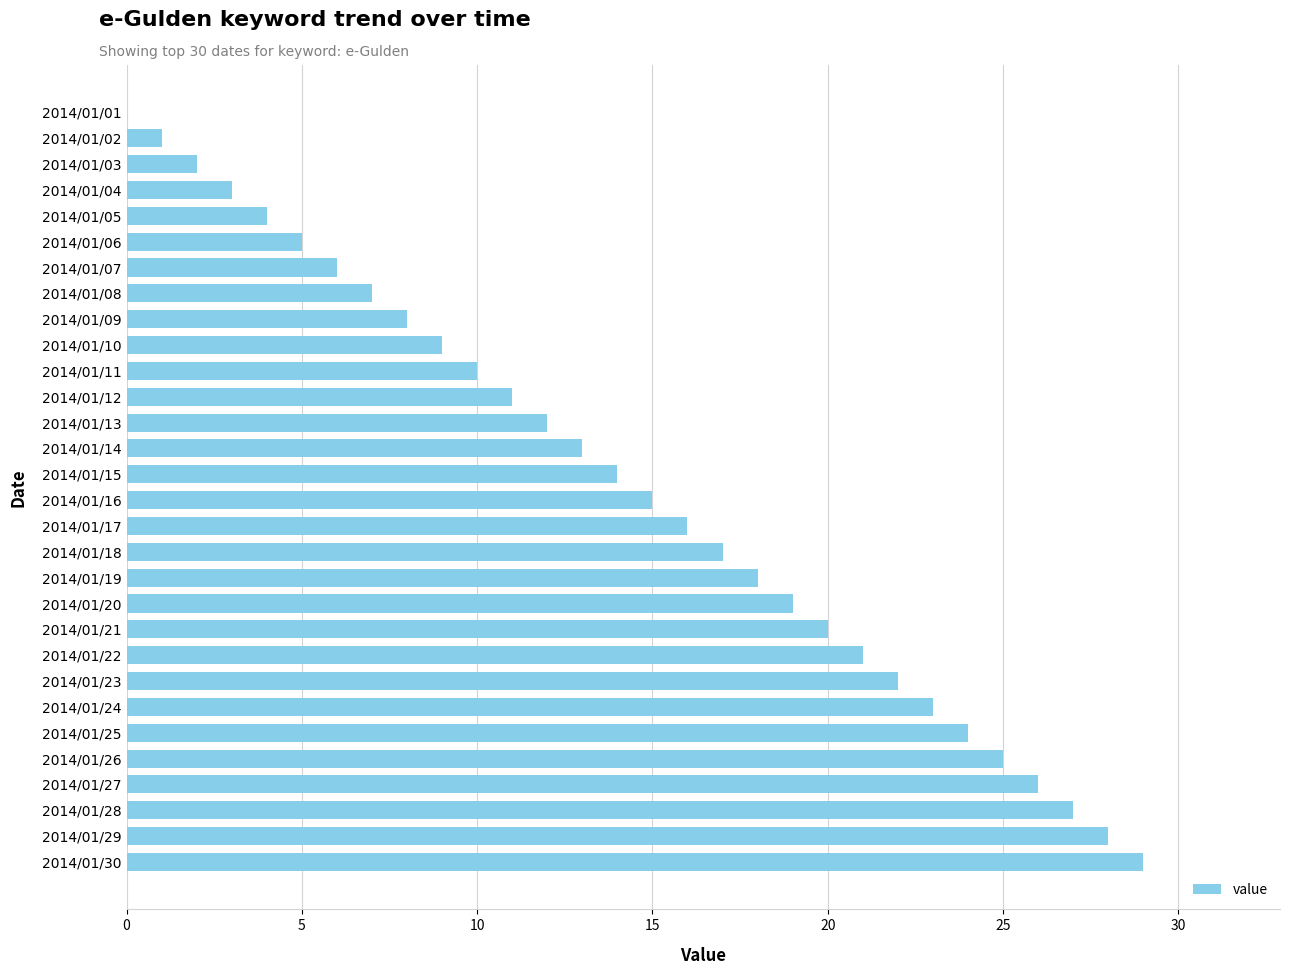

How many series are shown in this chart?

1